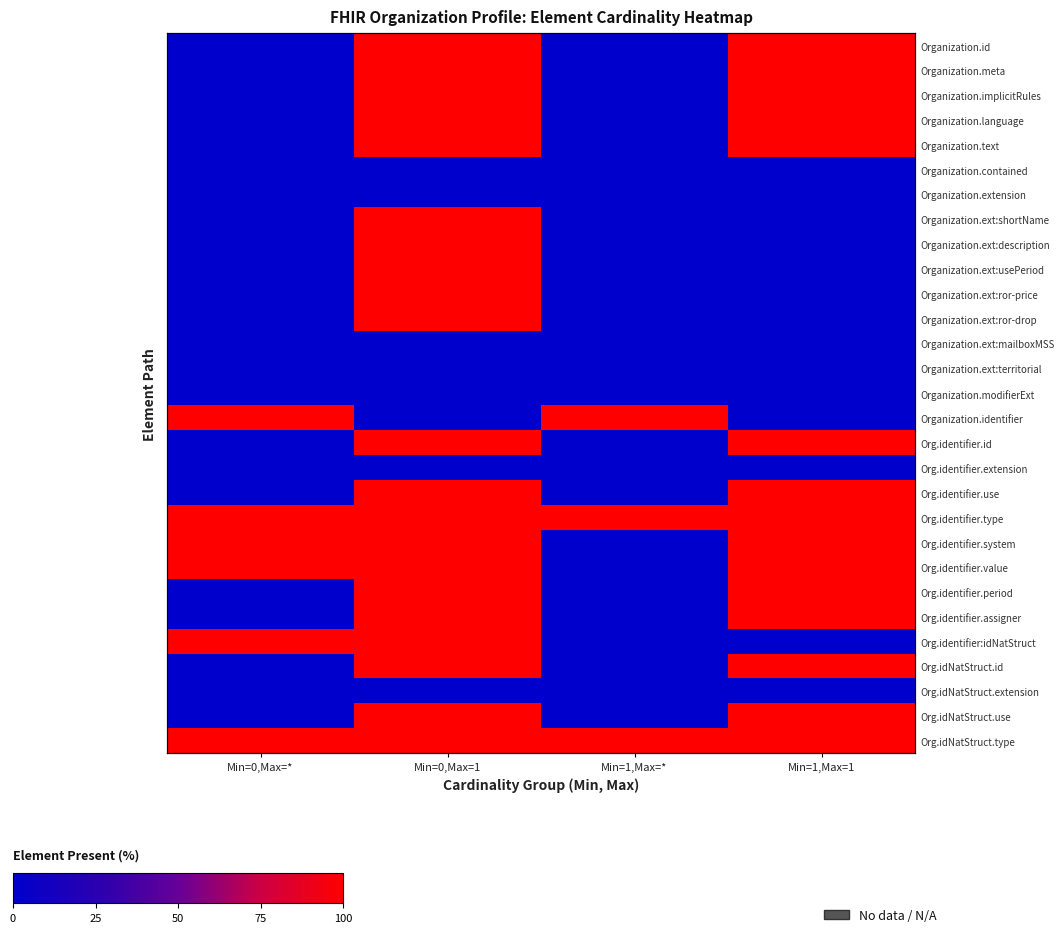

Which series has the largest range (max minus min)?

Organization.id